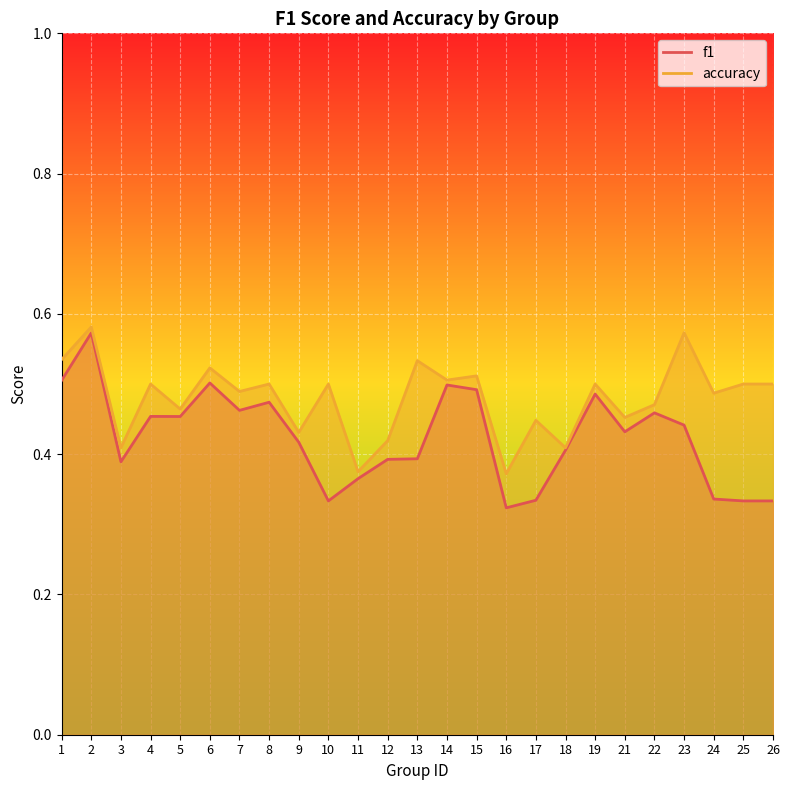

Reading left to right, what are all the values shown in this chart?

f1: 0.5	0.6	0.4	0.5	0.5	0.5	0.5	0.5	0.4	0.3	0.4	0.4	0.4	0.5	0.5	0.3	0.3	0.4	0.5	0.4	0.5	0.4	0.3	0.3	0.3
accuracy: 0.5	0.6	0.4	0.5	0.5	0.5	0.5	0.5	0.4	0.5	0.4	0.4	0.5	0.5	0.5	0.4	0.4	0.4	0.5	0.5	0.5	0.6	0.5	0.5	0.5